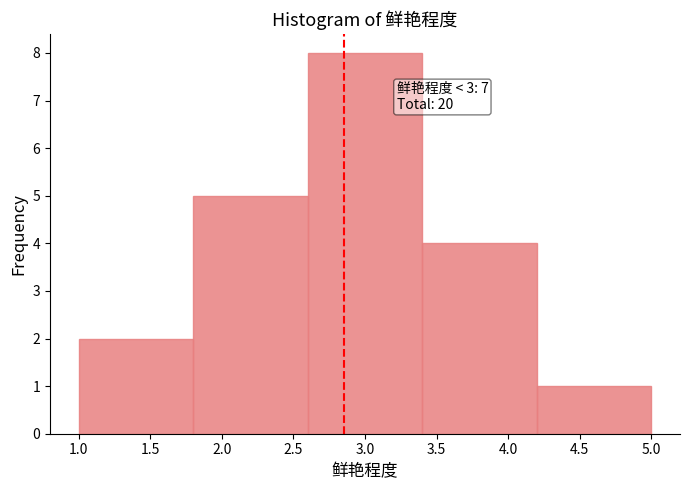

Which range on the x-axis has the tallest bar?

2.6 to 3.4